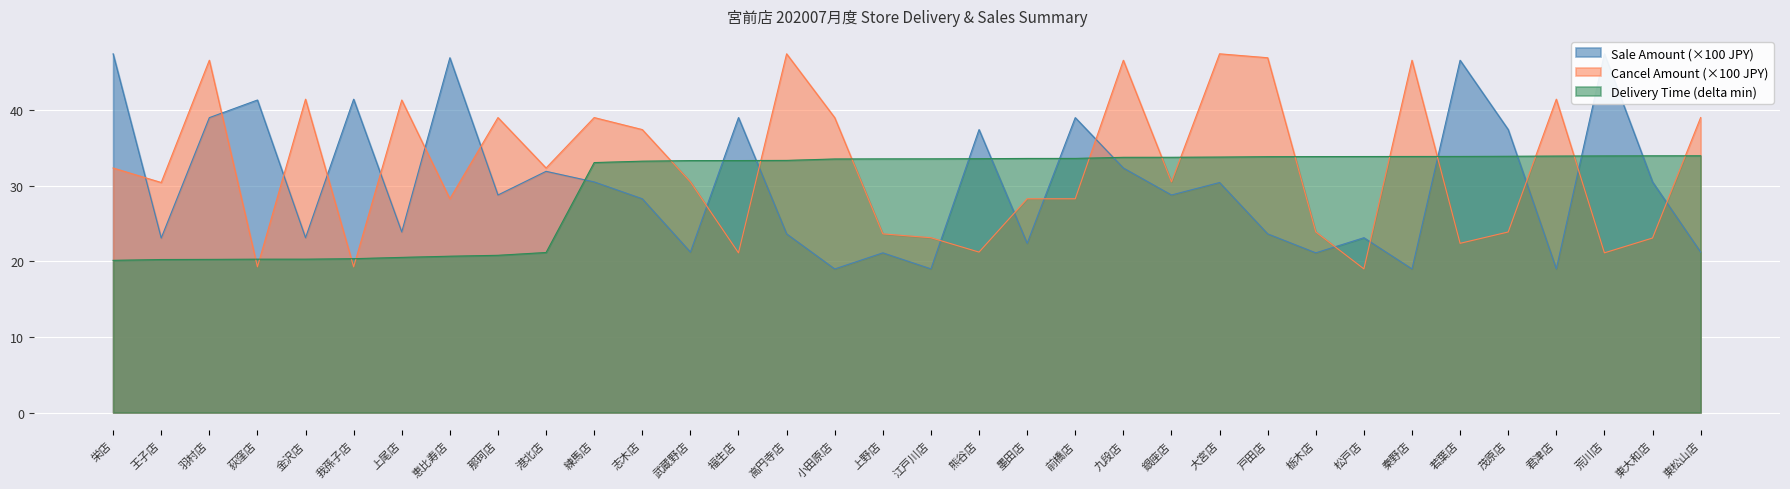

What is the lowest value of the Sale Amount series?

19.0